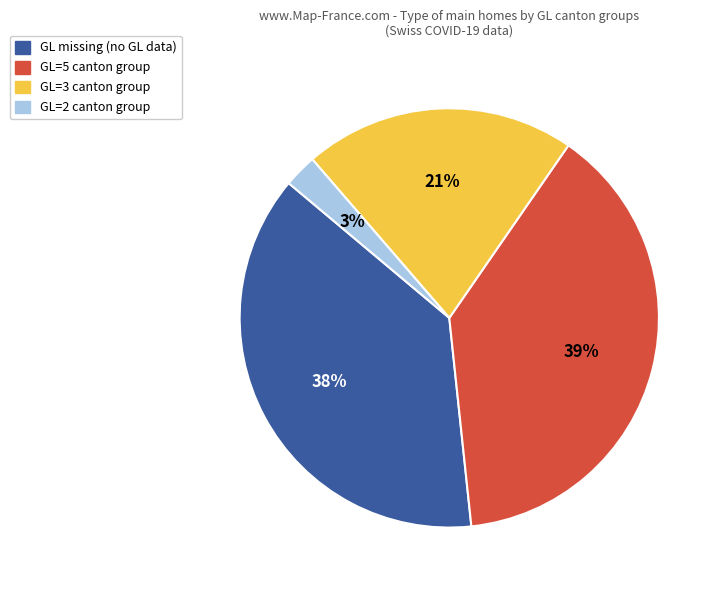

Is there a majority slice in this chart?

No